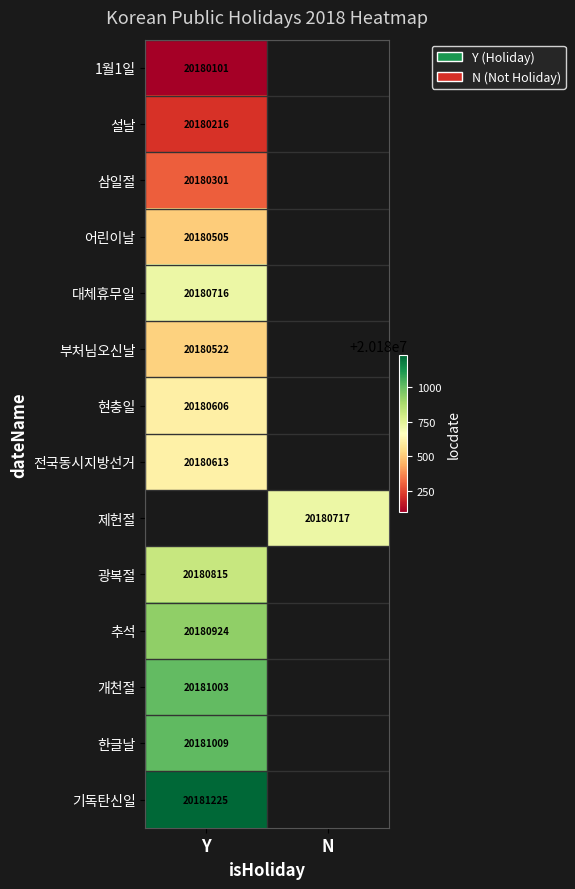

Which has a higher value, Y or N?

N